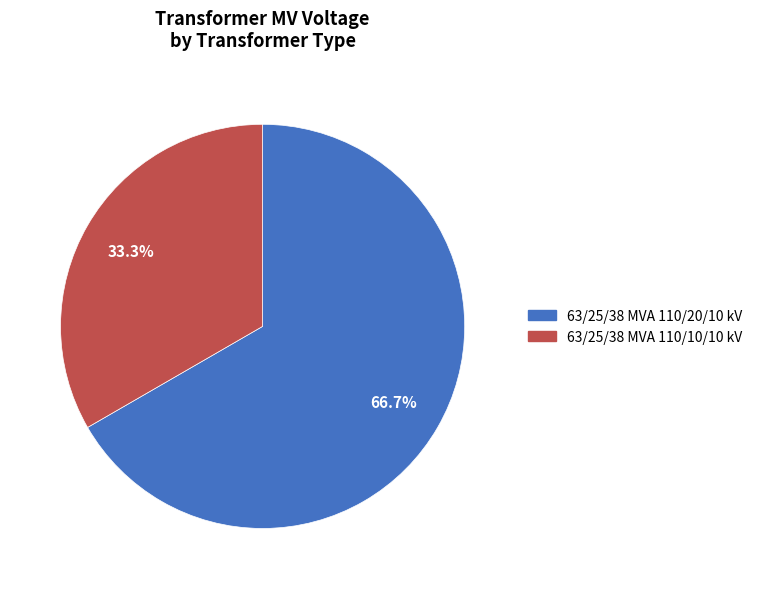

Count the number of slices in the pie.

2